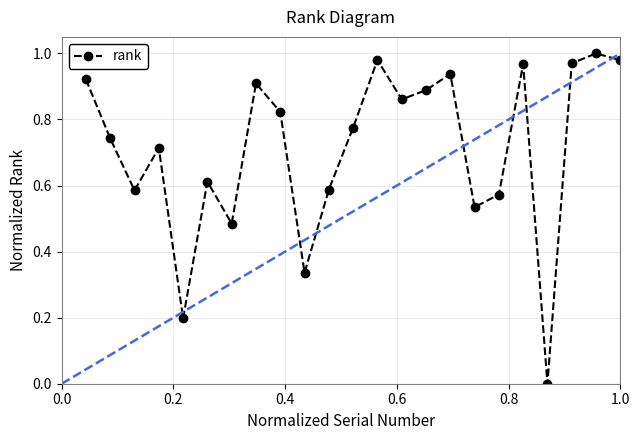

How many points are lower than both their immediate neighbors (excluding endpoints)?

7